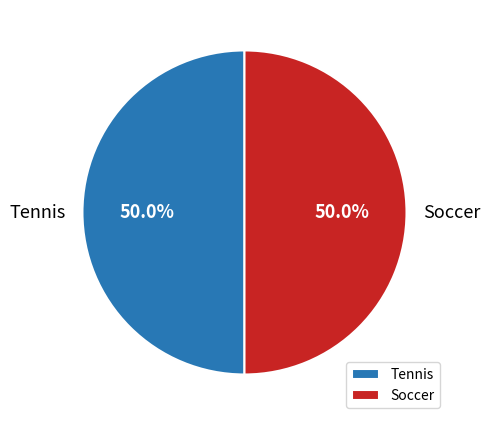

Combined, do Tennis and Soccer account for over 50%?

Yes